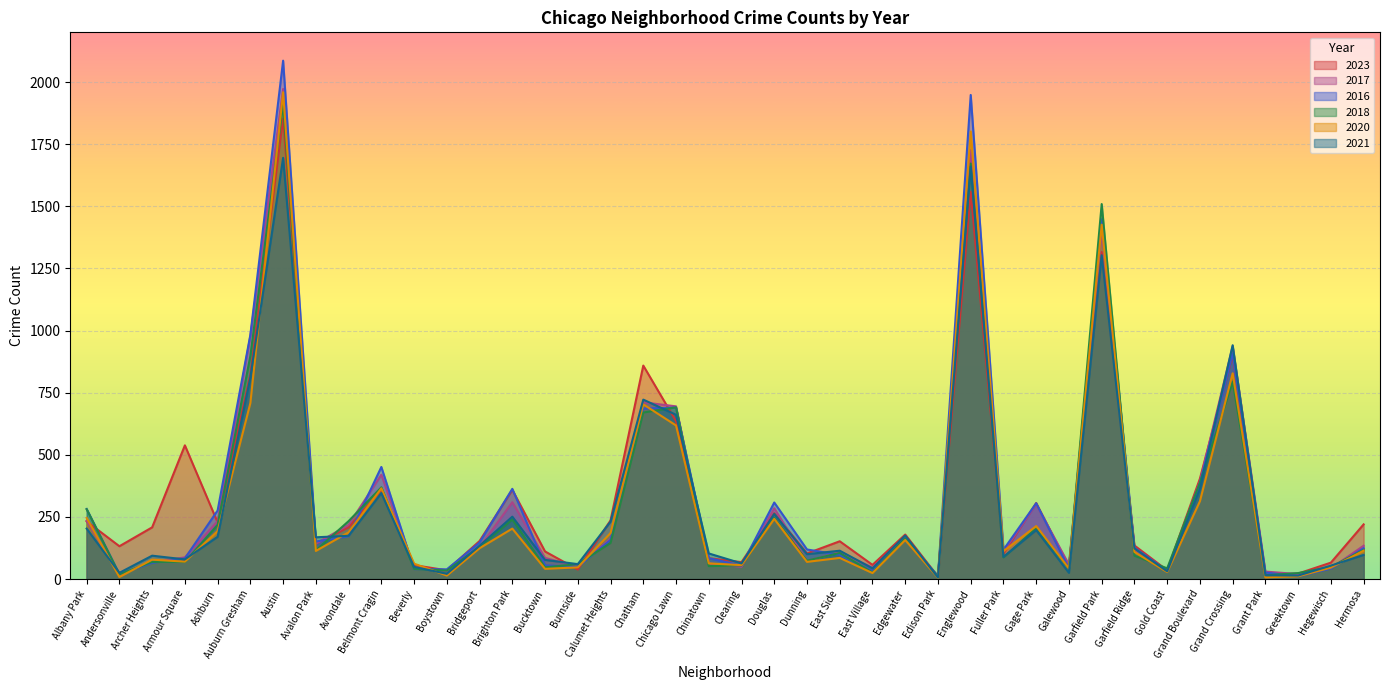

What is the label of the 19th point from the right?

Douglas